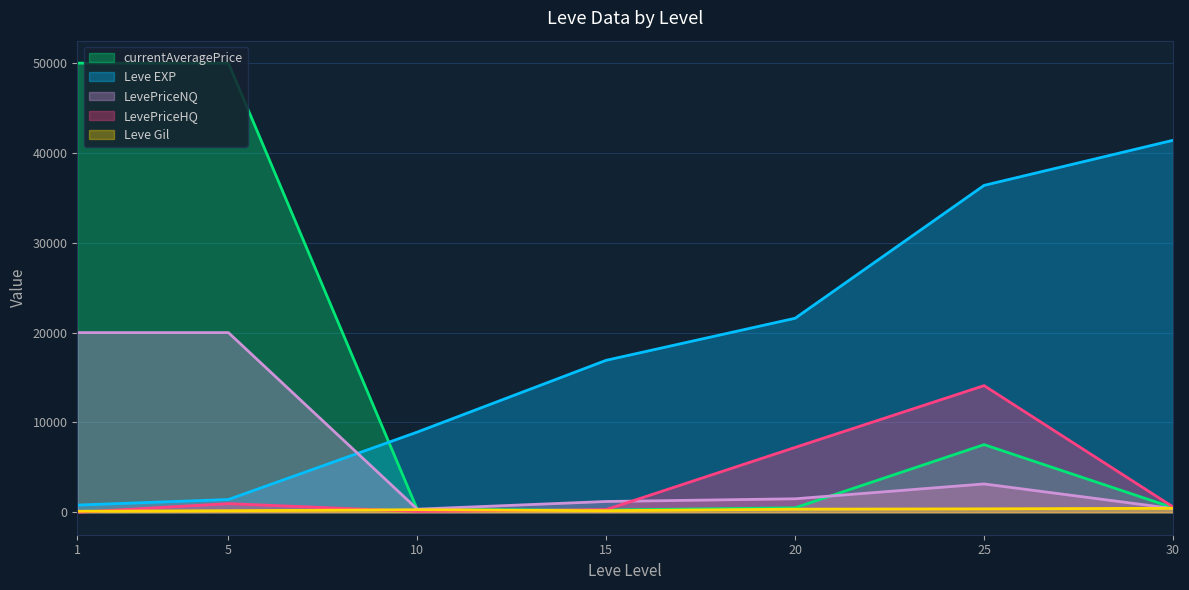

Which series has the widest spread of values?

currentAveragePrice